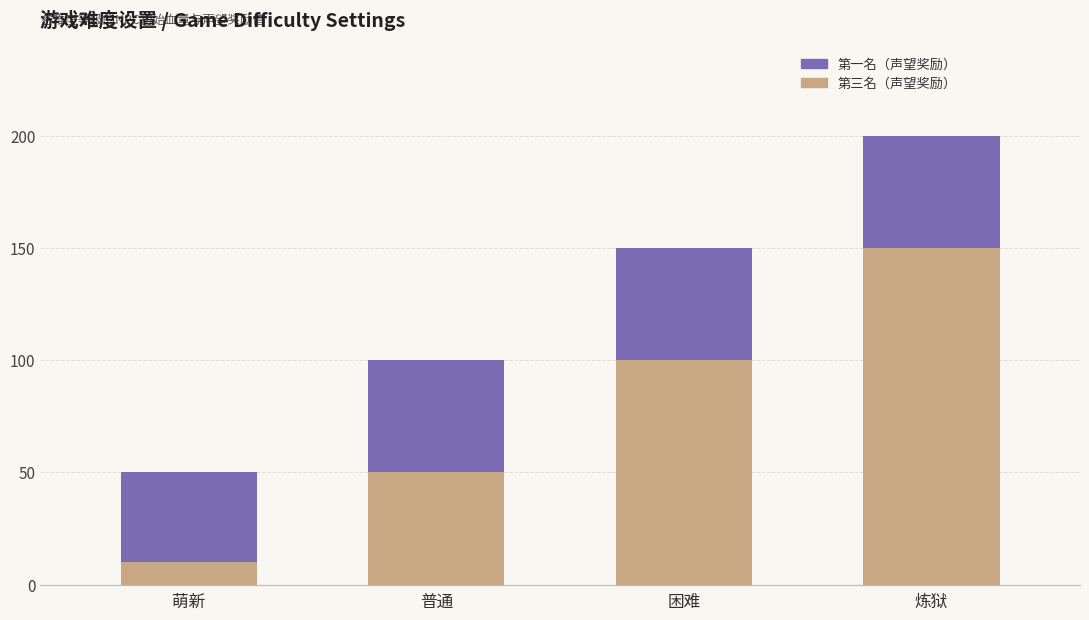

What is the total value across all series at 萌新?

50